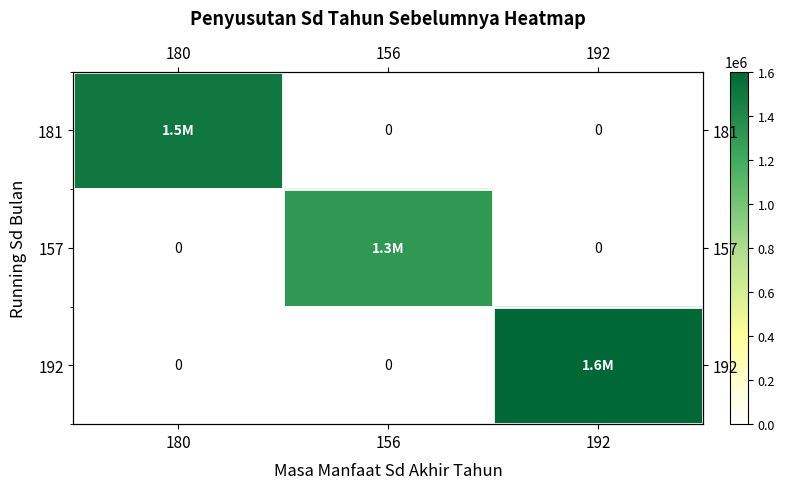

What is the spread (max minus min) of values at 156?

1300000